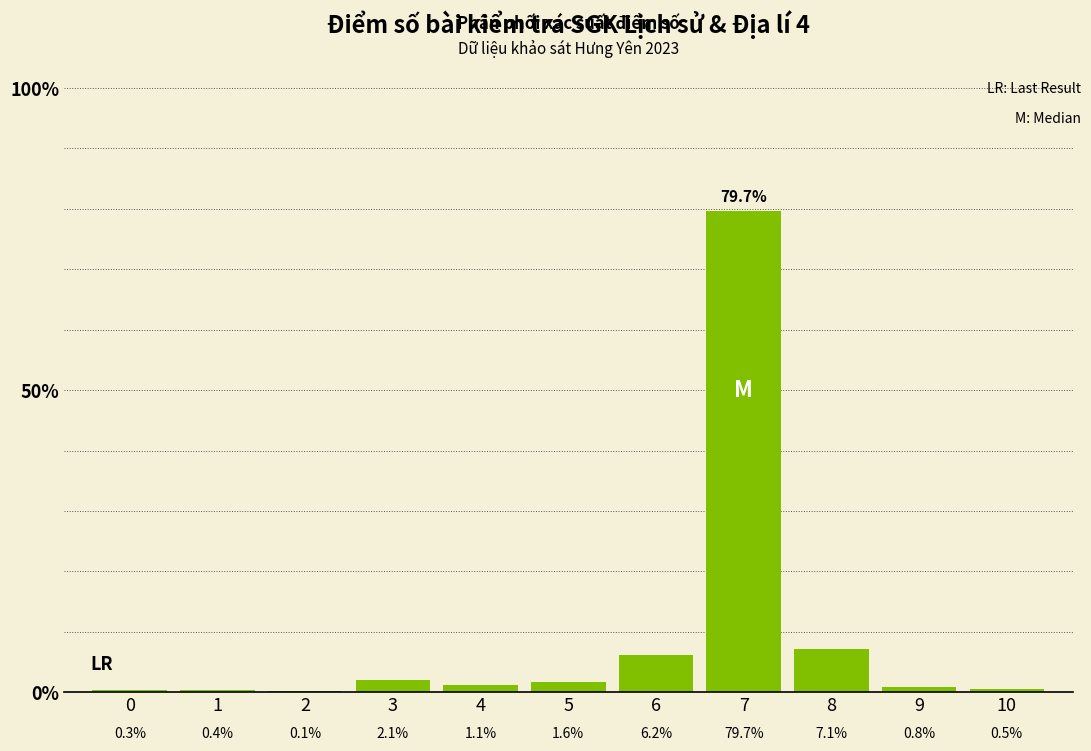

Does the chart contain stacked bars?

No